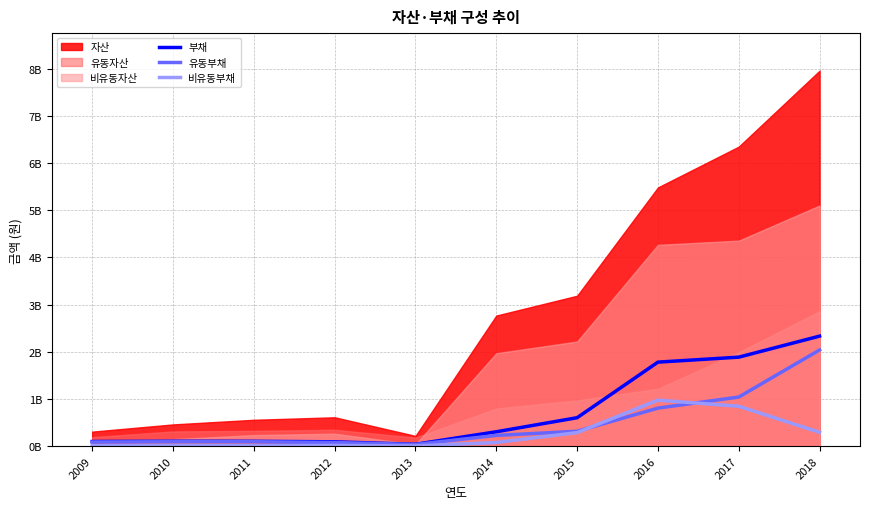

What is the difference between the second highest and minimum values in the 비유동부채 series?

841570778